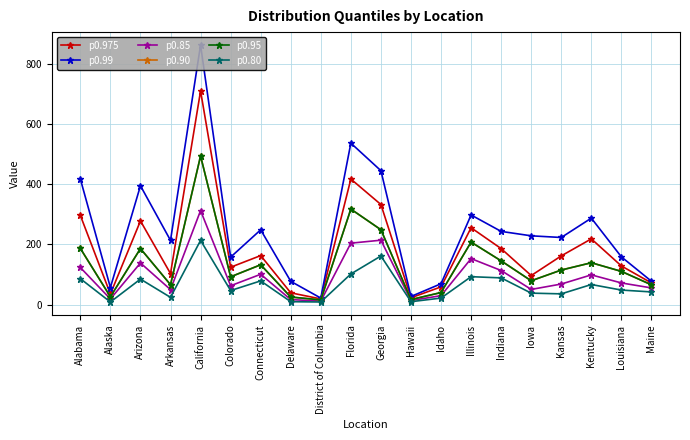

What is the minimum value for p0.85?

12.0